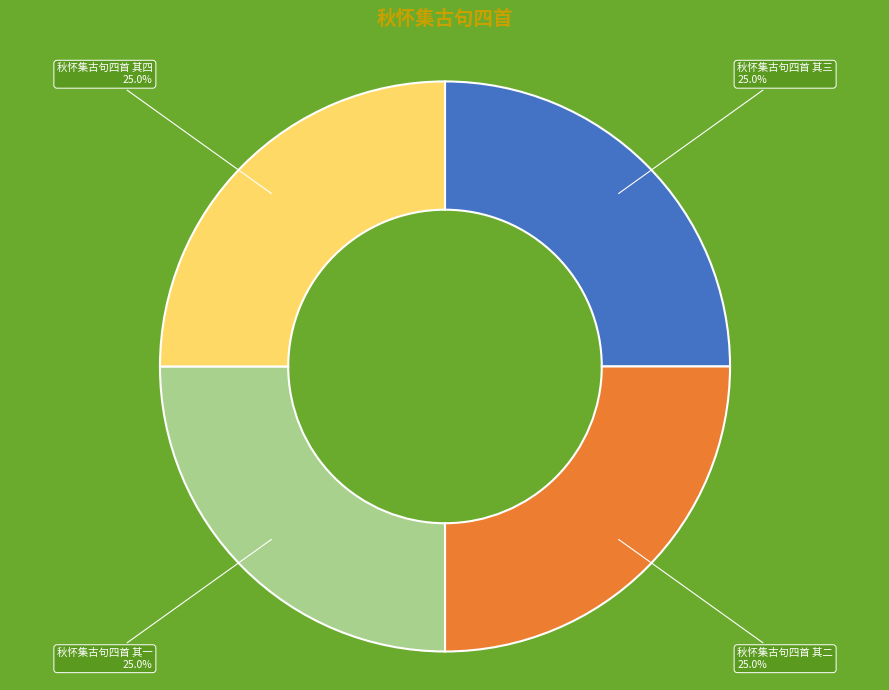

Is there any slice that represents more than half of the pie?

No